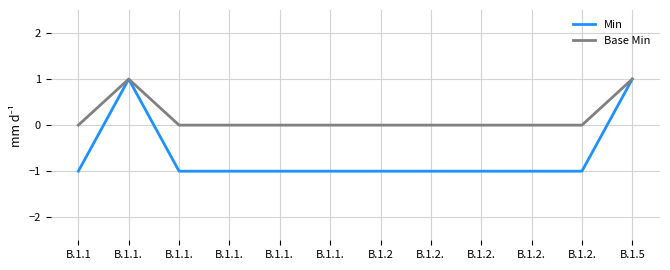

Which series changed the most between B.1.2. and B.1.5?

Min